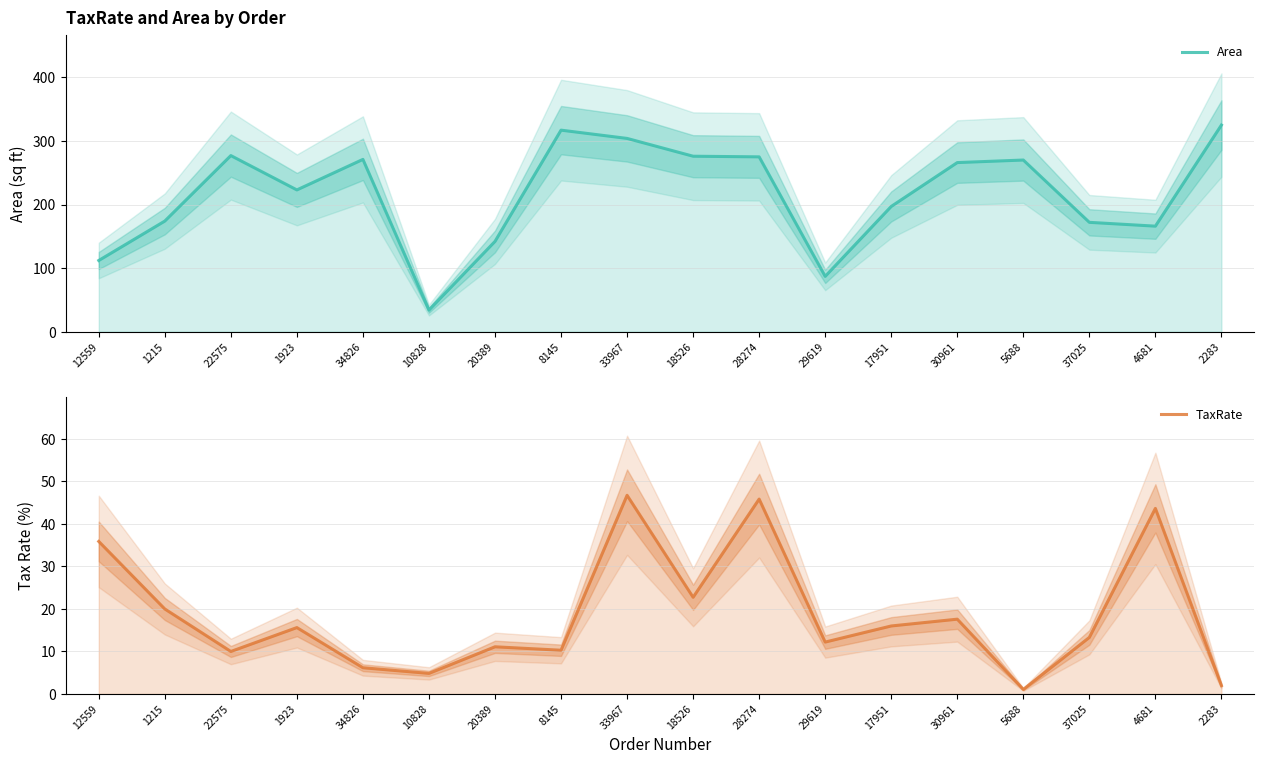

List the series in order of their overall mean, highest first.

Area, TaxRate